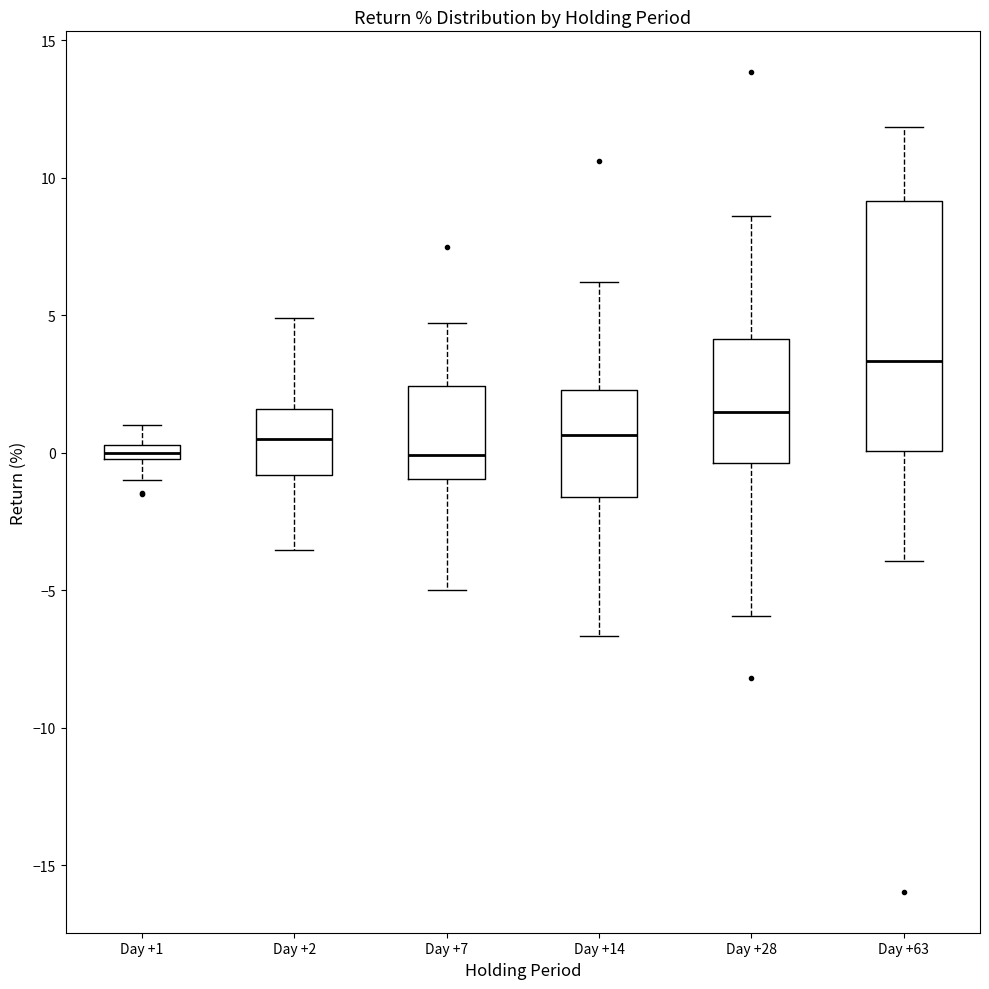

Where is the upper edge of the box for Day +7 on the y-axis? The values are not printed on the chart, so give them approximately, as read against the axis.

2.5